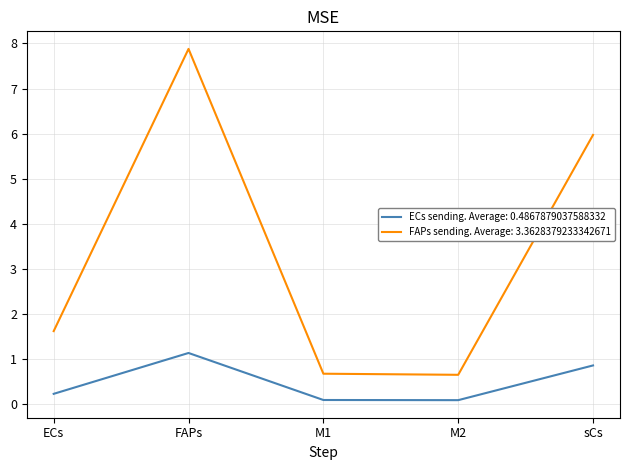

Reading left to right, transcribe all the data shown in this chart.

ECs sending. Average: 0.4867879037588332: 0.2	1.1	0.1	0.1	0.9
FAPs sending. Average: 3.3628379233342671: 1.6	7.9	0.7	0.7	6.0